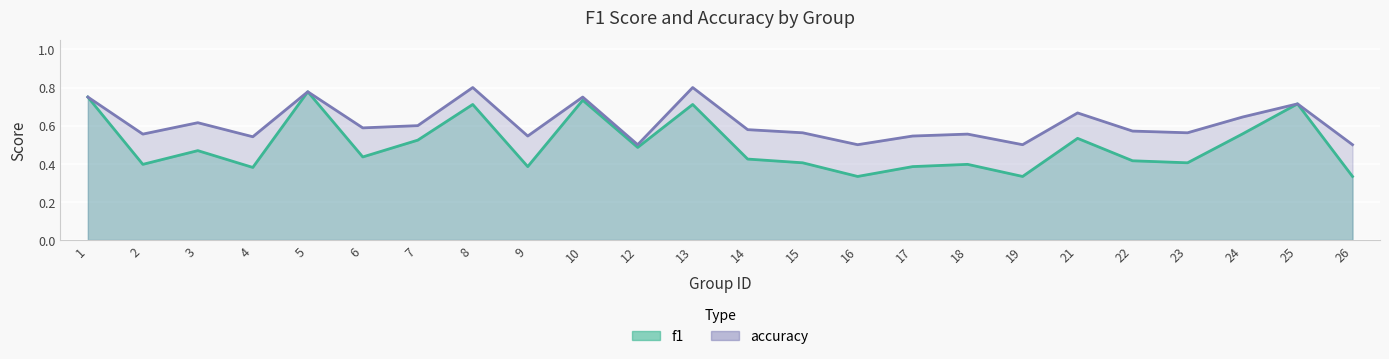

Which series has the largest range (max minus min)?

f1